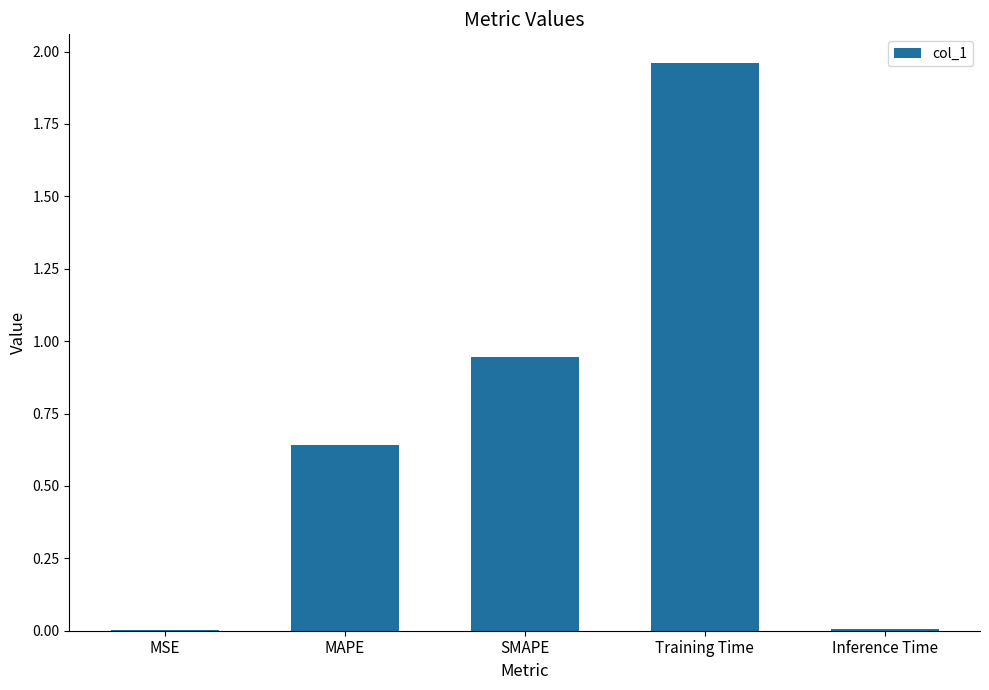

Which label corresponds to the largest value in the chart?

Training Time